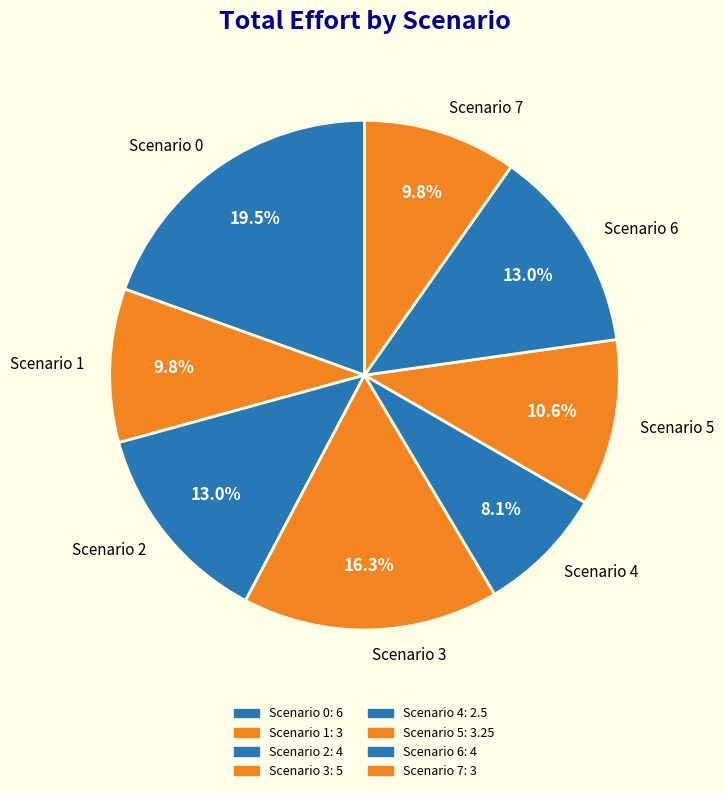

To the nearest percent, what is the difference between the Scenario 1 and Scenario 4 slice percentages?

2%